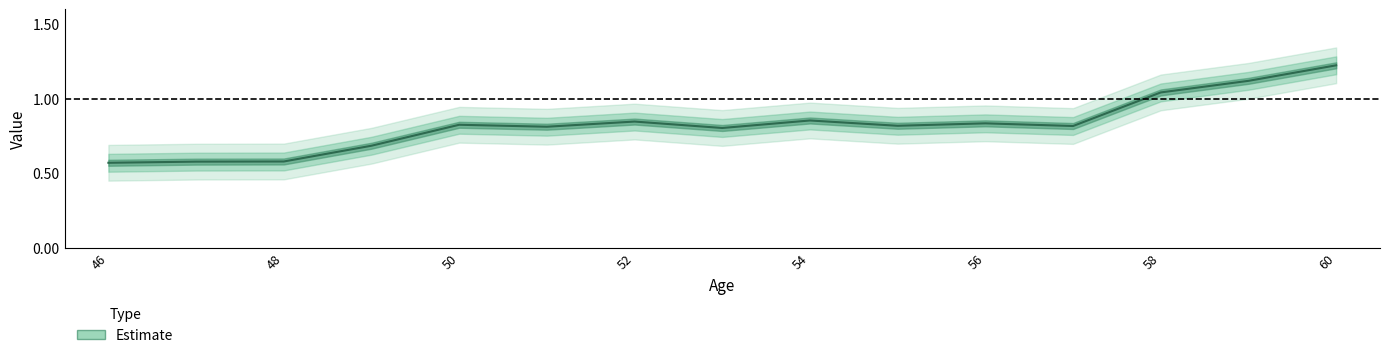

How many points are lower than both their immediate neighbors (excluding endpoints)?

4